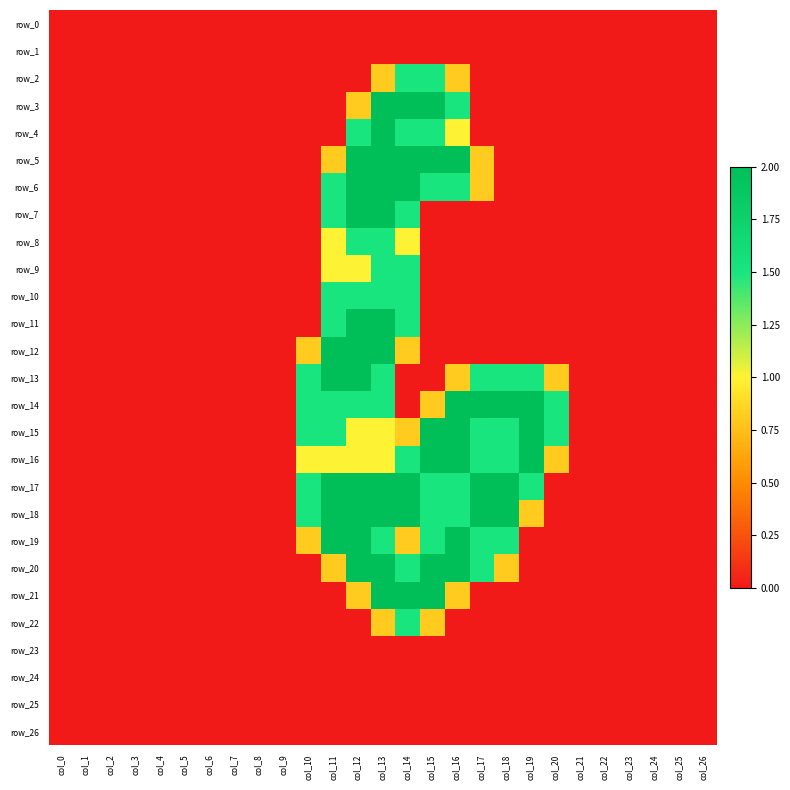

Reading left to right, what are all the values shown in this chart?

row_0: 0.0	0.0	0.0	0.0	0.0	0.0	0.0	0.0	0.0	0.0	0.0	0.0	0.0	0.0	0.0	0.0	0.0	0.0	0.0	0.0	0.0	0.0	0.0	0.0	0.0	0.0	0.0
row_1: 0.0	0.0	0.0	0.0	0.0	0.0	0.0	0.0	0.0	0.0	0.0	0.0	0.0	0.0	0.0	0.0	0.0	0.0	0.0	0.0	0.0	0.0	0.0	0.0	0.0	0.0	0.0
row_2: 0.0	0.0	0.0	0.0	0.0	0.0	0.0	0.0	0.0	0.0	0.0	0.0	0.0	0.8	1.5	1.5	0.8	0.0	0.0	0.0	0.0	0.0	0.0	0.0	0.0	0.0	0.0
row_3: 0.0	0.0	0.0	0.0	0.0	0.0	0.0	0.0	0.0	0.0	0.0	0.0	0.8	2.0	2.0	2.0	1.5	0.0	0.0	0.0	0.0	0.0	0.0	0.0	0.0	0.0	0.0
row_4: 0.0	0.0	0.0	0.0	0.0	0.0	0.0	0.0	0.0	0.0	0.0	0.0	1.5	2.0	1.5	1.5	1.0	0.0	0.0	0.0	0.0	0.0	0.0	0.0	0.0	0.0	0.0
row_5: 0.0	0.0	0.0	0.0	0.0	0.0	0.0	0.0	0.0	0.0	0.0	0.8	2.0	2.0	2.0	2.0	2.0	0.8	0.0	0.0	0.0	0.0	0.0	0.0	0.0	0.0	0.0
row_6: 0.0	0.0	0.0	0.0	0.0	0.0	0.0	0.0	0.0	0.0	0.0	1.5	2.0	2.0	2.0	1.5	1.5	0.8	0.0	0.0	0.0	0.0	0.0	0.0	0.0	0.0	0.0
row_7: 0.0	0.0	0.0	0.0	0.0	0.0	0.0	0.0	0.0	0.0	0.0	1.5	2.0	2.0	1.5	0.0	0.0	0.0	0.0	0.0	0.0	0.0	0.0	0.0	0.0	0.0	0.0
row_8: 0.0	0.0	0.0	0.0	0.0	0.0	0.0	0.0	0.0	0.0	0.0	1.0	1.5	1.5	1.0	0.0	0.0	0.0	0.0	0.0	0.0	0.0	0.0	0.0	0.0	0.0	0.0
row_9: 0.0	0.0	0.0	0.0	0.0	0.0	0.0	0.0	0.0	0.0	0.0	1.0	1.0	1.5	1.5	0.0	0.0	0.0	0.0	0.0	0.0	0.0	0.0	0.0	0.0	0.0	0.0
row_10: 0.0	0.0	0.0	0.0	0.0	0.0	0.0	0.0	0.0	0.0	0.0	1.5	1.5	1.5	1.5	0.0	0.0	0.0	0.0	0.0	0.0	0.0	0.0	0.0	0.0	0.0	0.0
row_11: 0.0	0.0	0.0	0.0	0.0	0.0	0.0	0.0	0.0	0.0	0.0	1.5	2.0	2.0	1.5	0.0	0.0	0.0	0.0	0.0	0.0	0.0	0.0	0.0	0.0	0.0	0.0
row_12: 0.0	0.0	0.0	0.0	0.0	0.0	0.0	0.0	0.0	0.0	0.8	2.0	2.0	2.0	0.8	0.0	0.0	0.0	0.0	0.0	0.0	0.0	0.0	0.0	0.0	0.0	0.0
row_13: 0.0	0.0	0.0	0.0	0.0	0.0	0.0	0.0	0.0	0.0	1.5	2.0	2.0	1.5	0.0	0.0	0.8	1.5	1.5	1.5	0.8	0.0	0.0	0.0	0.0	0.0	0.0
row_14: 0.0	0.0	0.0	0.0	0.0	0.0	0.0	0.0	0.0	0.0	1.5	1.5	1.5	1.5	0.0	0.8	2.0	2.0	2.0	2.0	1.5	0.0	0.0	0.0	0.0	0.0	0.0
row_15: 0.0	0.0	0.0	0.0	0.0	0.0	0.0	0.0	0.0	0.0	1.5	1.5	1.0	1.0	0.8	2.0	2.0	1.5	1.5	2.0	1.5	0.0	0.0	0.0	0.0	0.0	0.0
row_16: 0.0	0.0	0.0	0.0	0.0	0.0	0.0	0.0	0.0	0.0	1.0	1.0	1.0	1.0	1.5	2.0	2.0	1.5	1.5	2.0	0.8	0.0	0.0	0.0	0.0	0.0	0.0
row_17: 0.0	0.0	0.0	0.0	0.0	0.0	0.0	0.0	0.0	0.0	1.5	2.0	2.0	2.0	2.0	1.5	1.5	2.0	2.0	1.5	0.0	0.0	0.0	0.0	0.0	0.0	0.0
row_18: 0.0	0.0	0.0	0.0	0.0	0.0	0.0	0.0	0.0	0.0	1.5	2.0	2.0	2.0	2.0	1.5	1.5	2.0	2.0	0.8	0.0	0.0	0.0	0.0	0.0	0.0	0.0
row_19: 0.0	0.0	0.0	0.0	0.0	0.0	0.0	0.0	0.0	0.0	0.8	2.0	2.0	1.5	0.8	1.5	2.0	1.5	1.5	0.0	0.0	0.0	0.0	0.0	0.0	0.0	0.0
row_20: 0.0	0.0	0.0	0.0	0.0	0.0	0.0	0.0	0.0	0.0	0.0	0.8	2.0	2.0	1.5	2.0	2.0	1.5	0.8	0.0	0.0	0.0	0.0	0.0	0.0	0.0	0.0
row_21: 0.0	0.0	0.0	0.0	0.0	0.0	0.0	0.0	0.0	0.0	0.0	0.0	0.8	2.0	2.0	2.0	0.8	0.0	0.0	0.0	0.0	0.0	0.0	0.0	0.0	0.0	0.0
row_22: 0.0	0.0	0.0	0.0	0.0	0.0	0.0	0.0	0.0	0.0	0.0	0.0	0.0	0.8	1.5	0.8	0.0	0.0	0.0	0.0	0.0	0.0	0.0	0.0	0.0	0.0	0.0
row_23: 0.0	0.0	0.0	0.0	0.0	0.0	0.0	0.0	0.0	0.0	0.0	0.0	0.0	0.0	0.0	0.0	0.0	0.0	0.0	0.0	0.0	0.0	0.0	0.0	0.0	0.0	0.0
row_24: 0.0	0.0	0.0	0.0	0.0	0.0	0.0	0.0	0.0	0.0	0.0	0.0	0.0	0.0	0.0	0.0	0.0	0.0	0.0	0.0	0.0	0.0	0.0	0.0	0.0	0.0	0.0
row_25: 0.0	0.0	0.0	0.0	0.0	0.0	0.0	0.0	0.0	0.0	0.0	0.0	0.0	0.0	0.0	0.0	0.0	0.0	0.0	0.0	0.0	0.0	0.0	0.0	0.0	0.0	0.0
row_26: 0.0	0.0	0.0	0.0	0.0	0.0	0.0	0.0	0.0	0.0	0.0	0.0	0.0	0.0	0.0	0.0	0.0	0.0	0.0	0.0	0.0	0.0	0.0	0.0	0.0	0.0	0.0